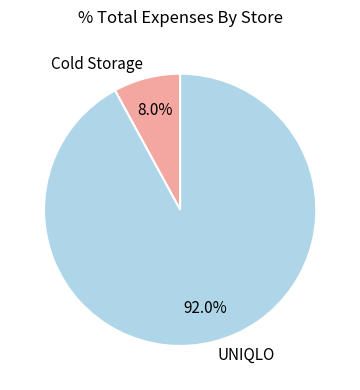

Is the sum of Cold Storage and UNIQLO greater than half?

Yes